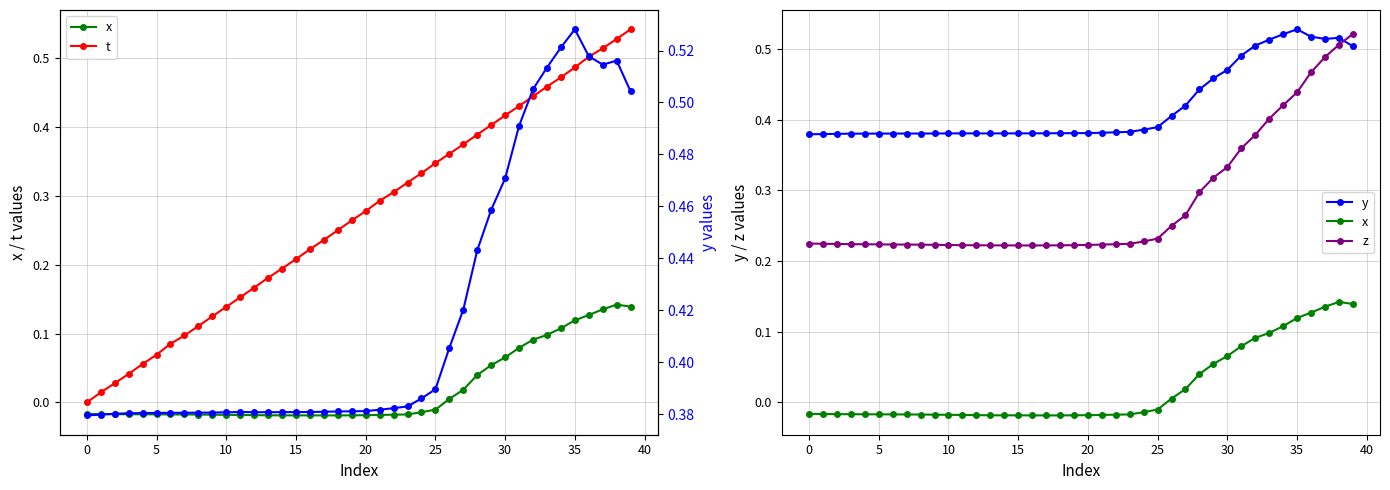

What is the difference between the second highest and second lowest values in the z series?

0.3